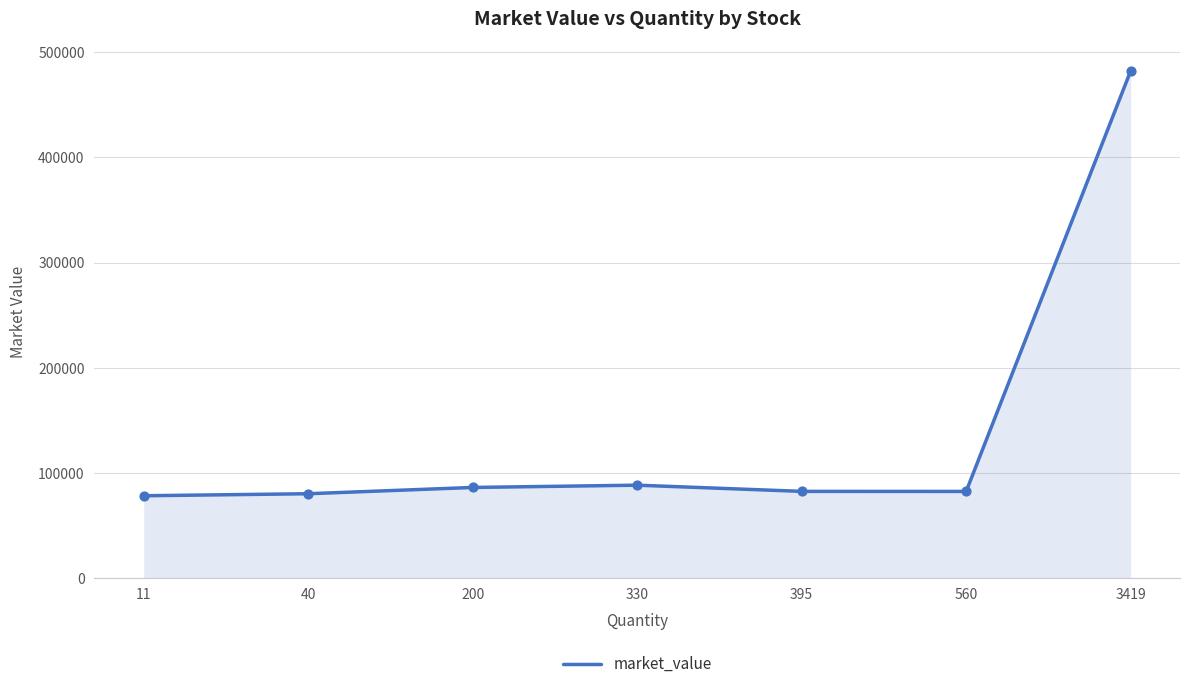

What is the change in value from 200 to 3419?

+395819.0